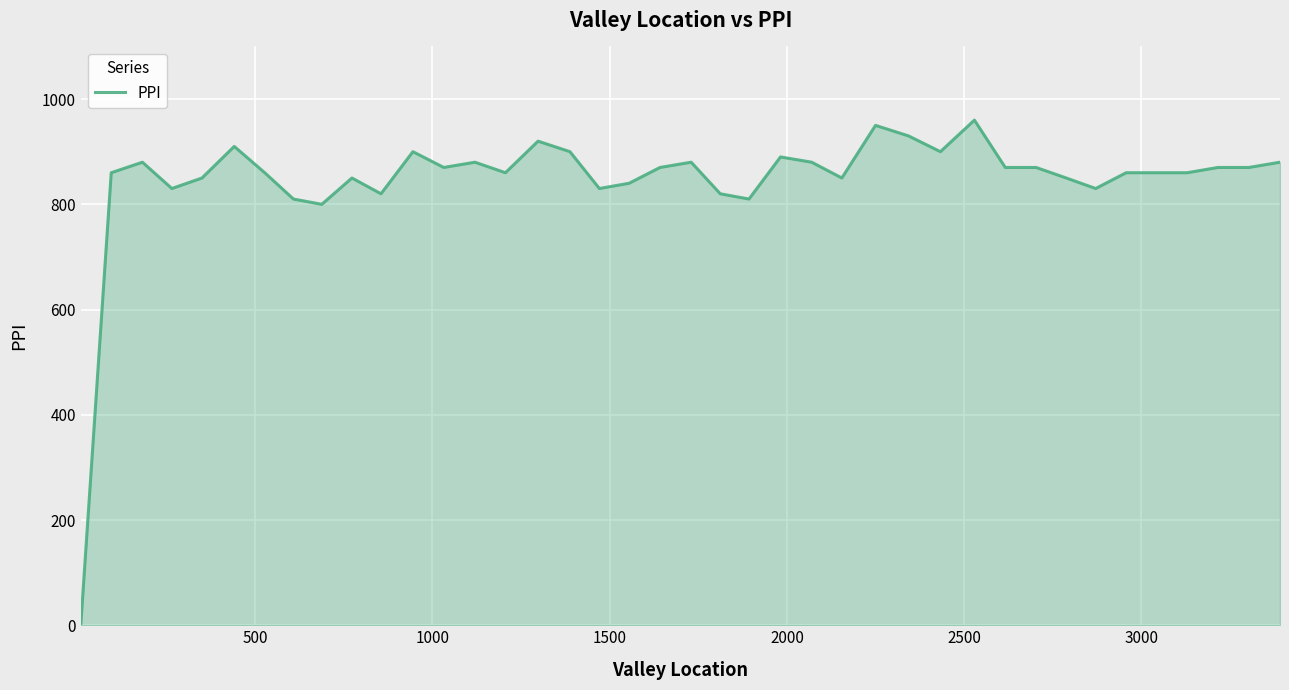

What is the greatest value displayed?

960